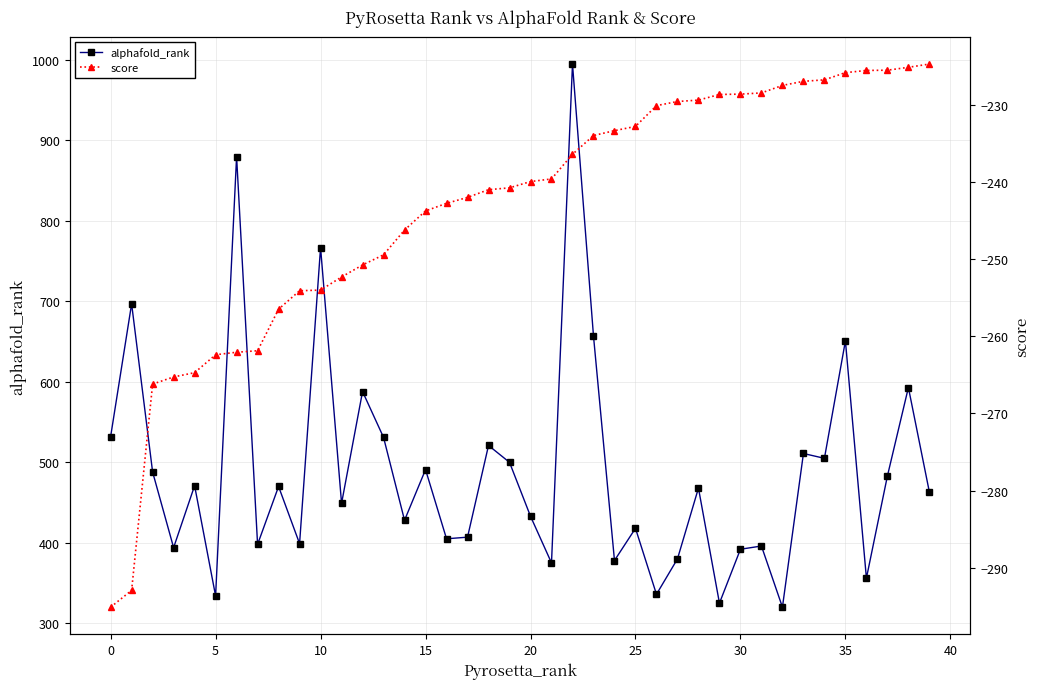

At how many categories does at least one series exceed 201?

40